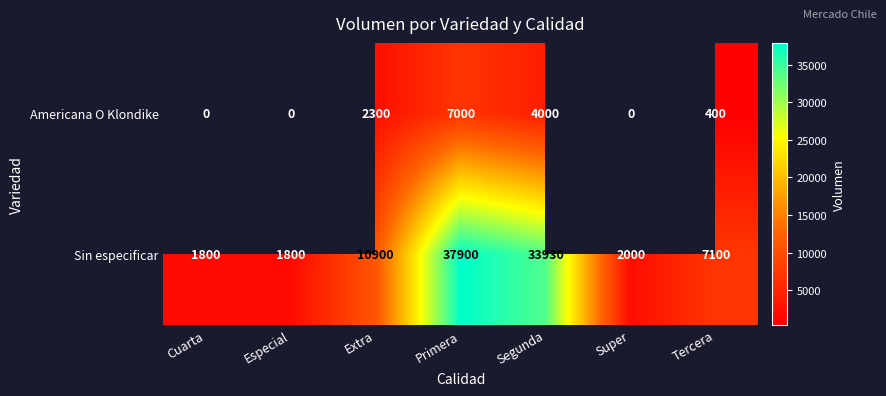

At which label does Sin especificar first exceed 7100?

Extra